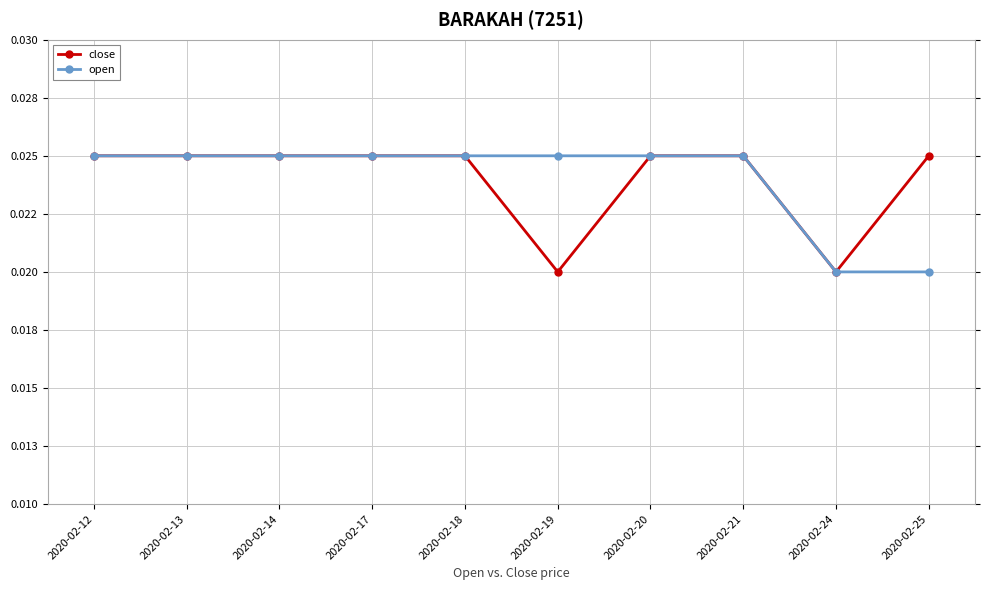

What are all the series names shown in the legend?

close, open